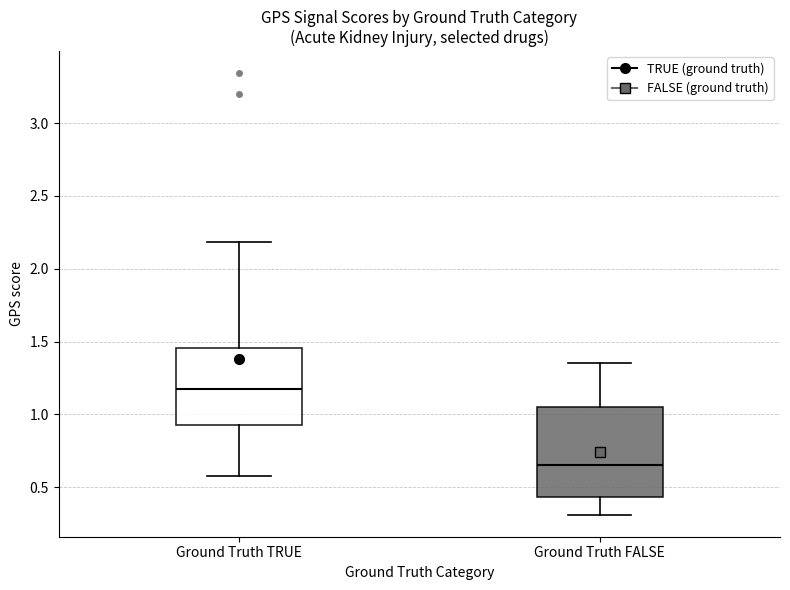

Which box has the lowest median line?

Ground Truth FALSE